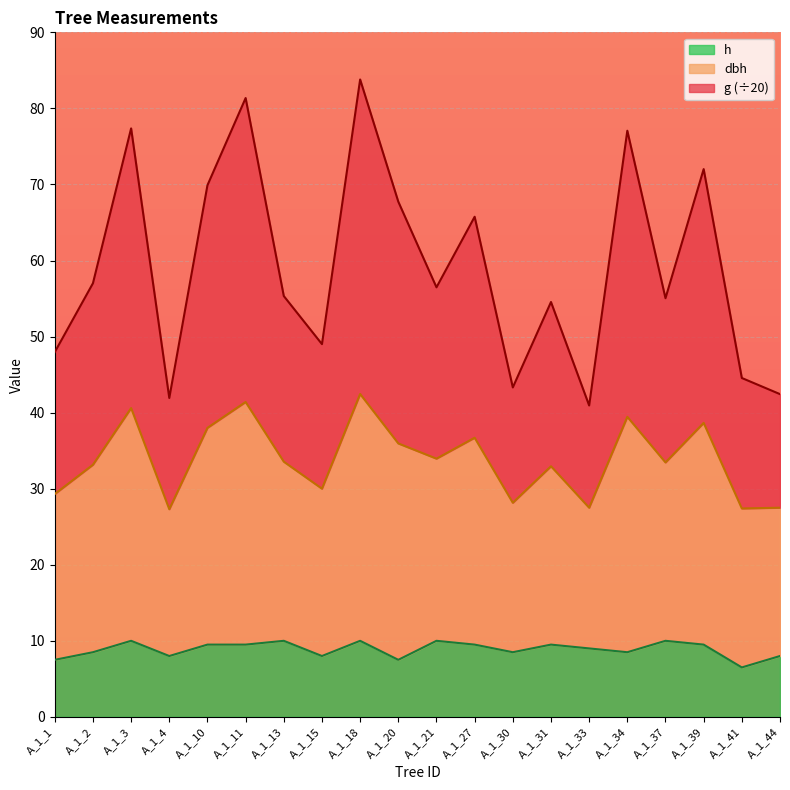

True or false: h and dbh cross at least once.

False